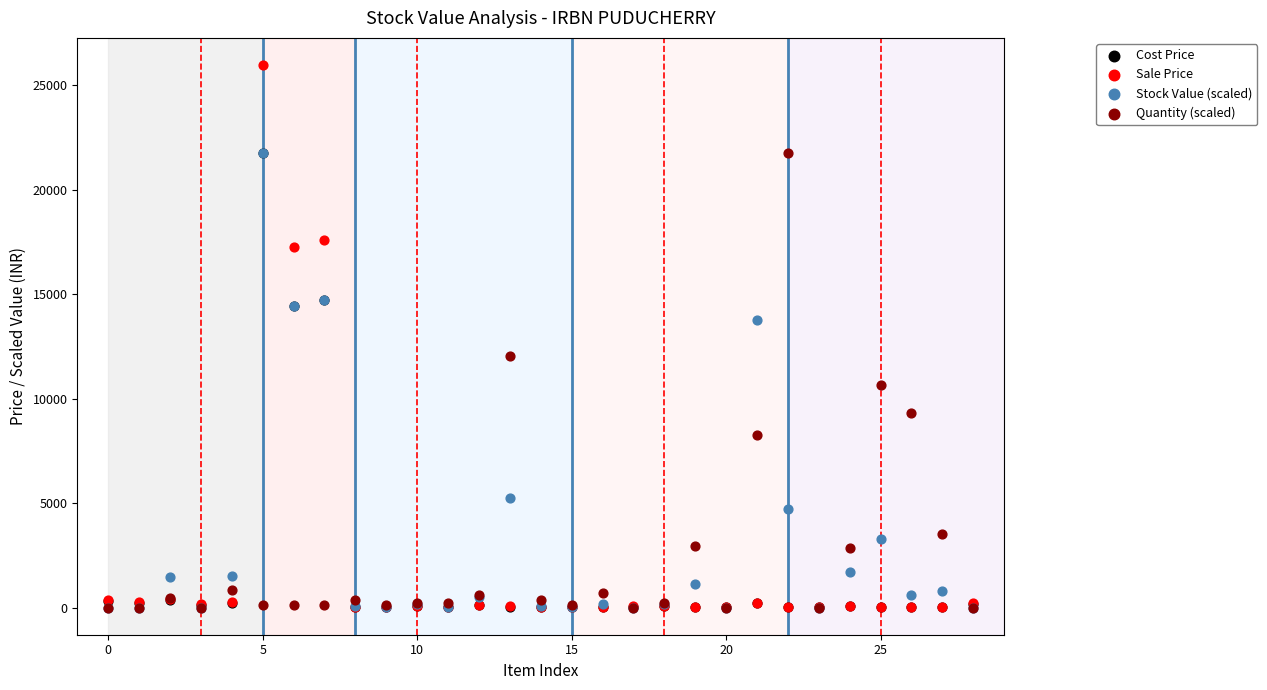

Which series has the widest spread of Y values?

Sale Price